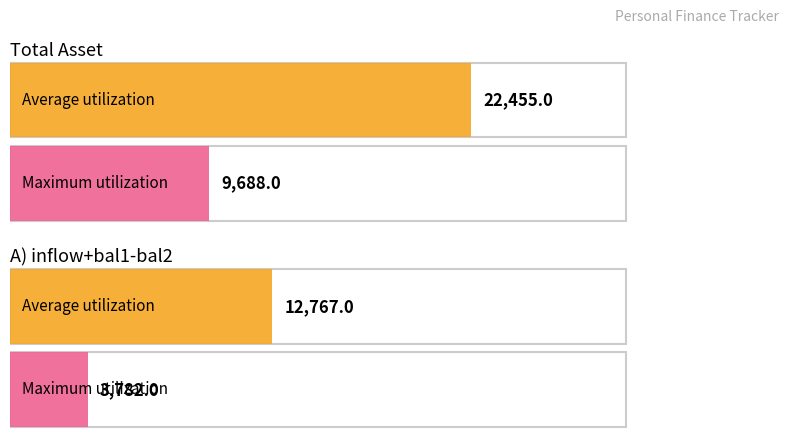

Rank the series by their average value, from highest to lowest.

total asset, A) inflow+bal1-bal2